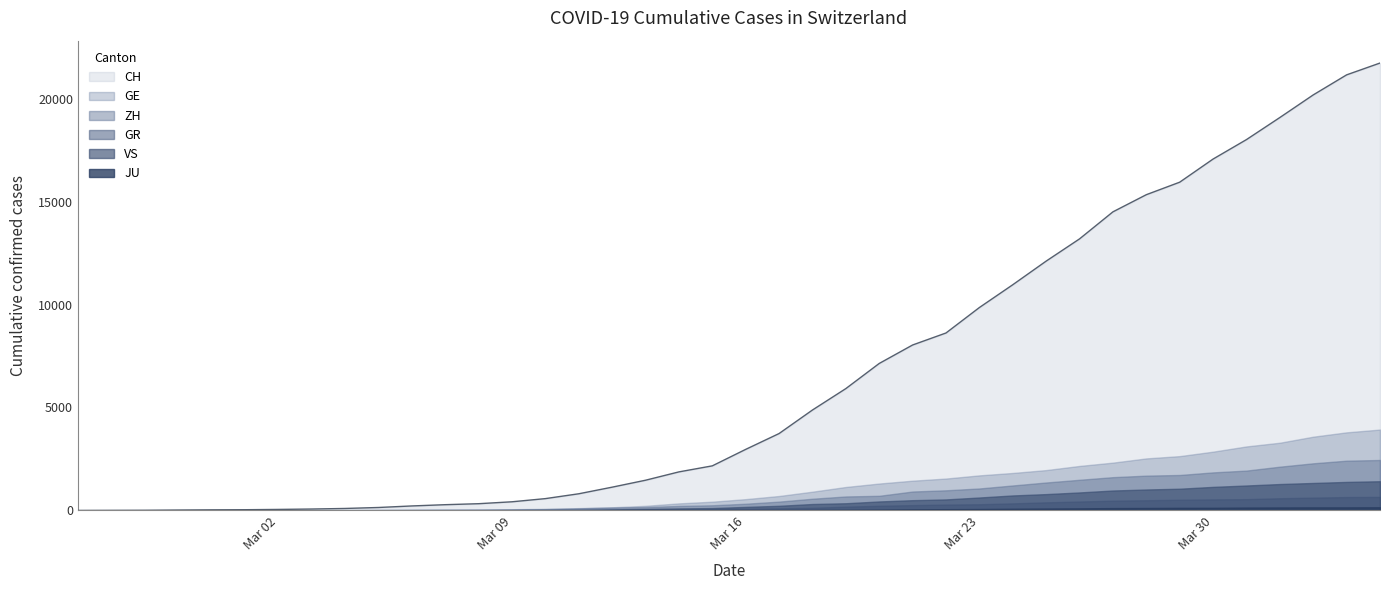

Reading right to left, list all the values displayed in this chart.

CH: 39=21728	38=21154	37=20180	36=19082	35=18010	34=17065	33=15941	32=15334	31=14501	30=13188	29=12108	28=10961	27=9854	26=8618	25=8035	24=7138	23=5917	22=4877	21=3734	20=2965	19=2165	18=1872	17=1467	16=1130	15=809	14=574	13=420	12=327	11=279	10=218	9=143	8=96	7=68	6=49	5=35	4=29	3=19	2=8	1=4	0=0
GE: 39=3928	38=3793	37=3582	36=3289	35=3109	34=2855	33=2638	32=2527	31=2322	30=2161	29=1960	28=1820	27=1703	26=1549	25=1445	24=1307	23=1139	22=911	21=701	20=549	19=425	18=343	17=224	16=153	15=112	14=79	13=59	12=44	11=42	10=29	9=20	8=15	7=13	6=10	5=9	4=8	3=4	2=1	1=1	0=0
ZH: 39=2450	38=2417	37=2289	36=2125	35=1936	34=1848	33=1722	32=1690	31=1616	30=1489	29=1357	28=1213	27=1067	26=978	25=919	24=711	23=679	22=568	21=429	20=326	19=250	18=218	17=163	16=140	15=101	14=62	13=49	12=40	11=34	10=29	9=23	8=15	7=13	6=10	5=7	4=6	3=2	2=2	1=0	0=0
GR: 39=657	38=649	37=622	36=592	35=547	34=535	33=519	32=495	31=474	30=433	29=393	28=343	27=300	26=284	25=258	24=226	23=182	22=128	21=101	20=84	19=71	18=56	17=53	16=43	15=31	14=22	13=18	12=18	11=17	10=16	9=14	8=12	7=9	6=9	5=6	4=6	3=6	2=2	1=2	0=0
VS: 39=1418	38=1385	37=1334	36=1282	35=1211	34=1144	33=1055	32=1017	31=968	30=874	29=793	28=728	27=628	26=535	25=498	24=436	23=349	22=312	21=225	20=172	19=115	18=98	17=76	16=53	15=30	14=22	13=17	12=12	11=7	10=6	9=5	8=4	7=3	6=3	5=2	4=1	3=1	2=0	1=0	0=0
JU: 39=154	38=149	37=149	36=145	35=140	34=128	33=127	32=119	31=114	30=100	29=92	28=82	27=69	26=61	25=54	24=44	23=36	22=32	21=29	20=25	19=19	18=18	17=17	16=12	15=7	14=7	13=7	12=5	11=5	10=4	9=4	8=2	7=2	6=1	5=1	4=1	3=1	2=1	1=0	0=0